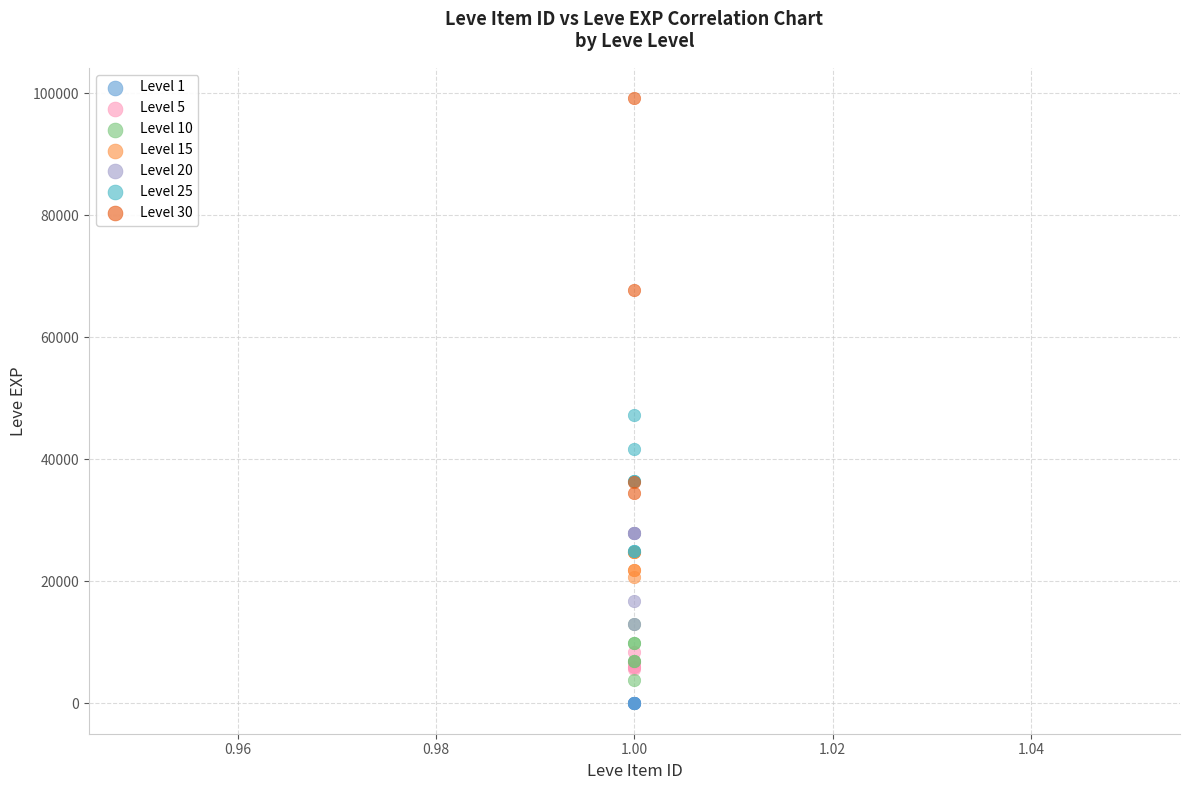

Which series contains the highest Y value?

Level 30